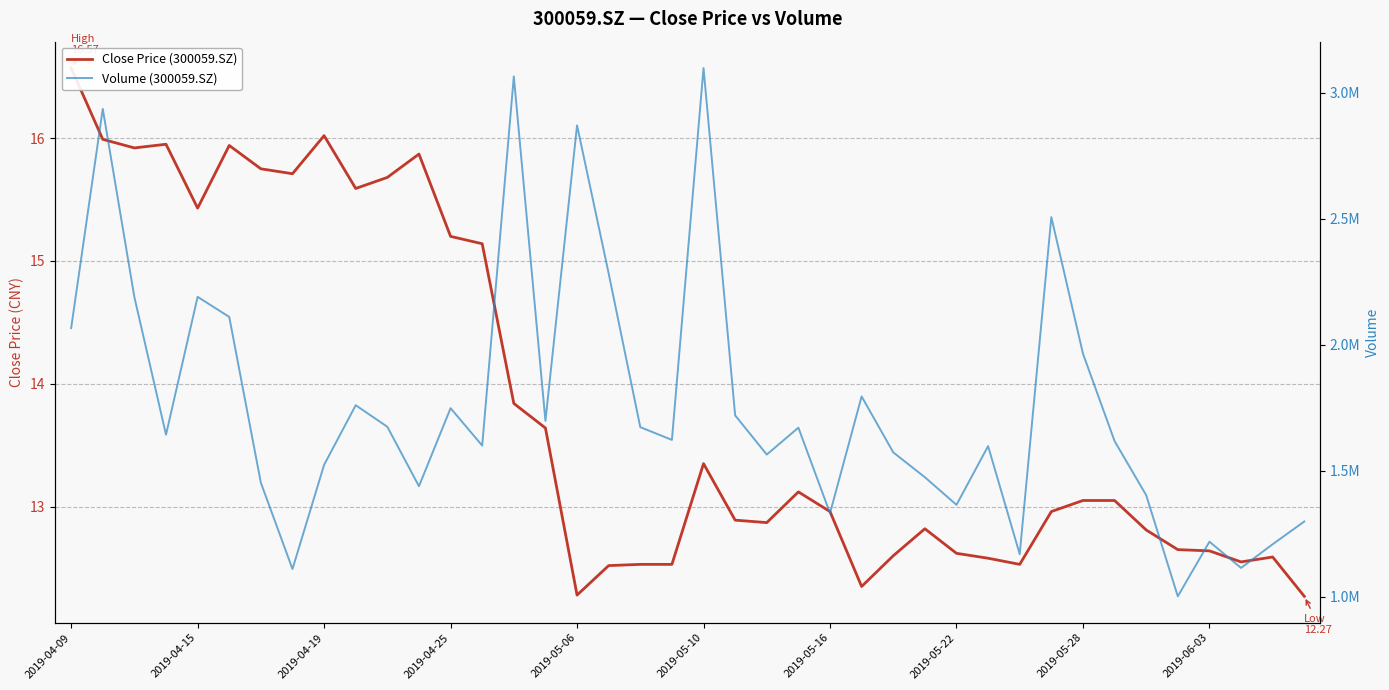

What is the spread (max minus min) of values at 2019-05-06?

2871031.6